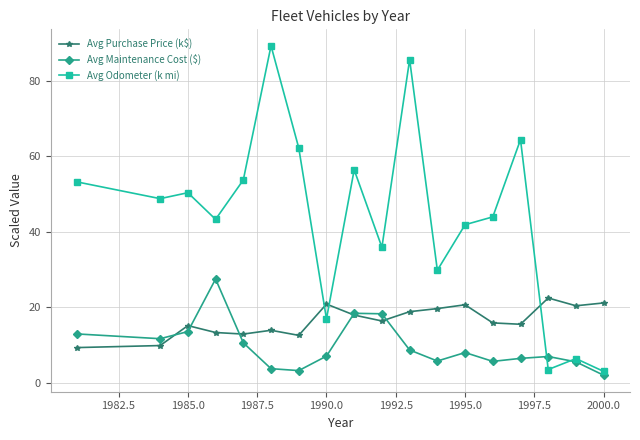

How many lines are shown in the chart?

3